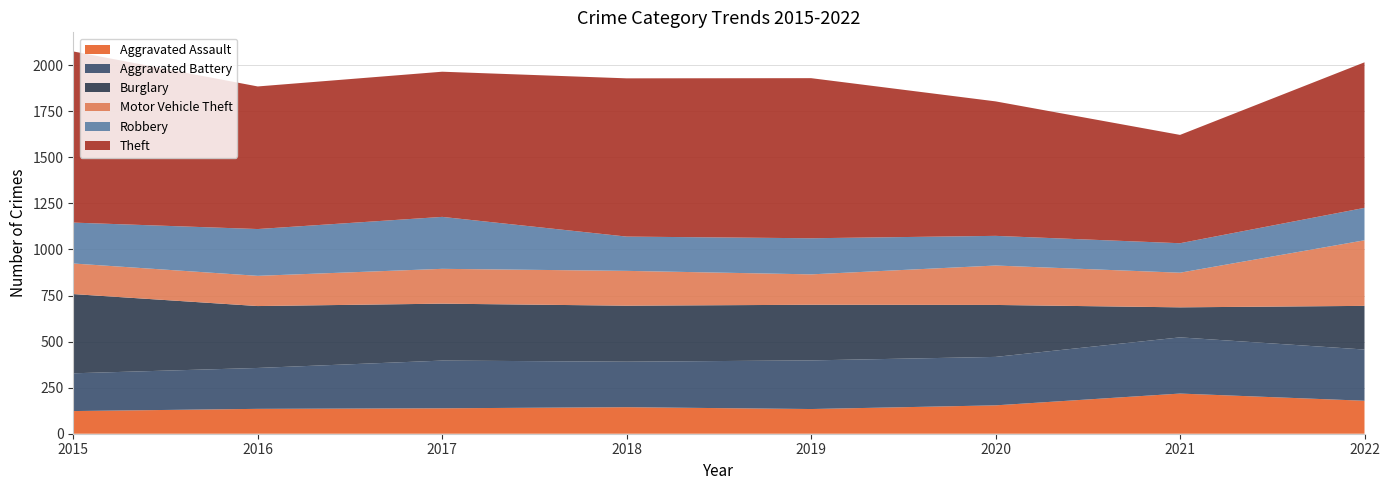

Reading left to right, extract all data points from this chart.

Aggravated Assault: 2015=123	2016=135	2017=138	2018=144	2019=134	2020=154	2021=218	2022=179
Aggravated Battery: 2015=205	2016=222	2017=259	2018=247	2019=264	2020=263	2021=305	2022=278
Burglary: 2015=430	2016=336	2017=309	2018=304	2019=302	2020=282	2021=163	2022=237
Motor Vehicle Theft: 2015=166	2016=164	2017=189	2018=189	2019=165	2020=214	2021=188	2022=356
Robbery: 2015=222	2016=254	2017=282	2018=186	2019=196	2020=161	2021=160	2022=176
Theft: 2015=929	2016=774	2017=788	2018=859	2019=869	2020=730	2021=588	2022=790